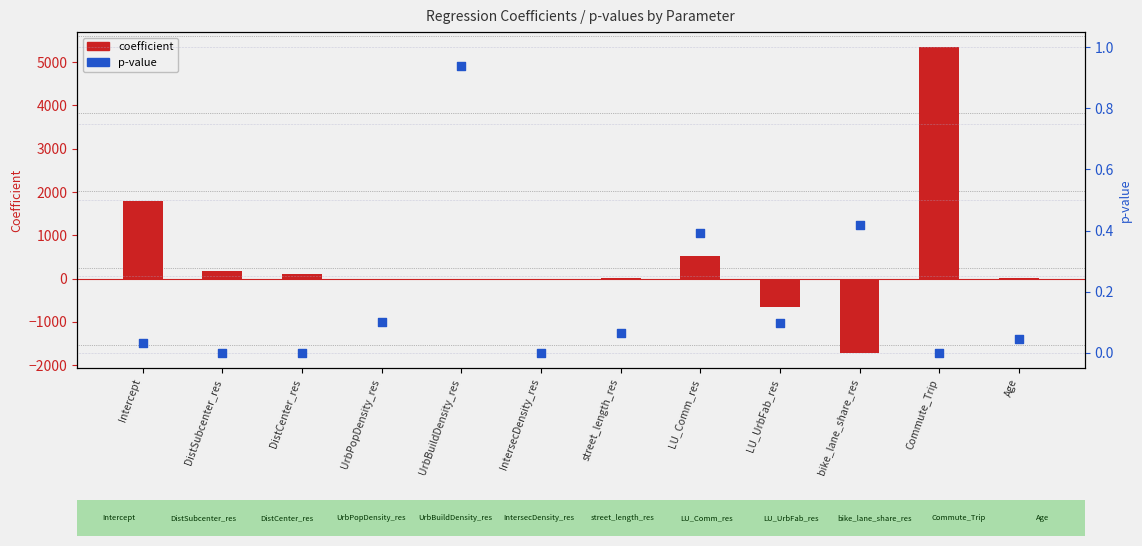

At how many categories does at least one series exceed -641?

12